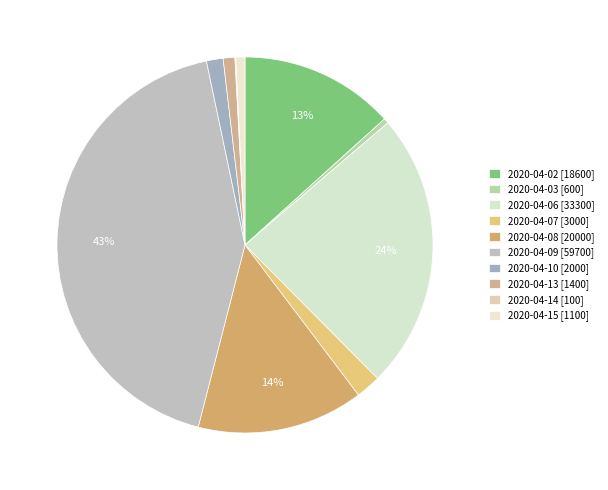

To the nearest percent, what portion does 2020-04-13 represent?

1%